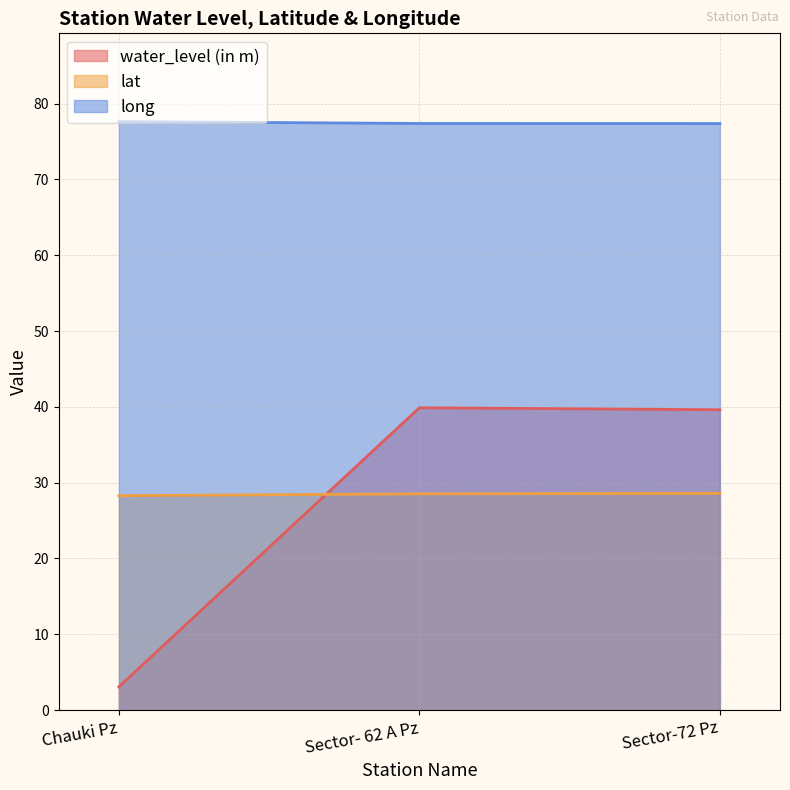

What is the difference between the maximum and second lowest values in the water_level (in m) series?

0.3